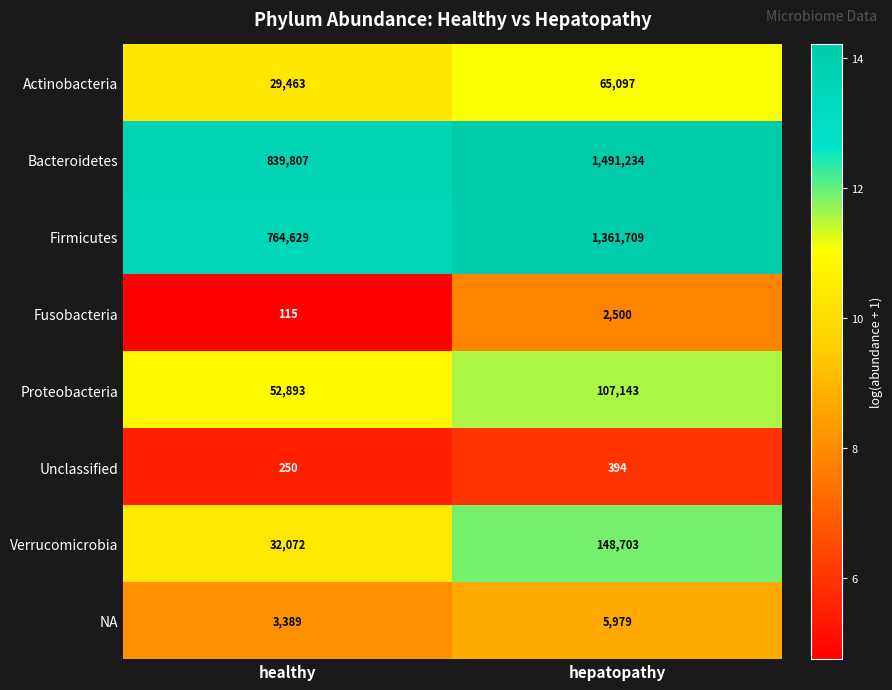

What is the average value of the Unclassified series?

322